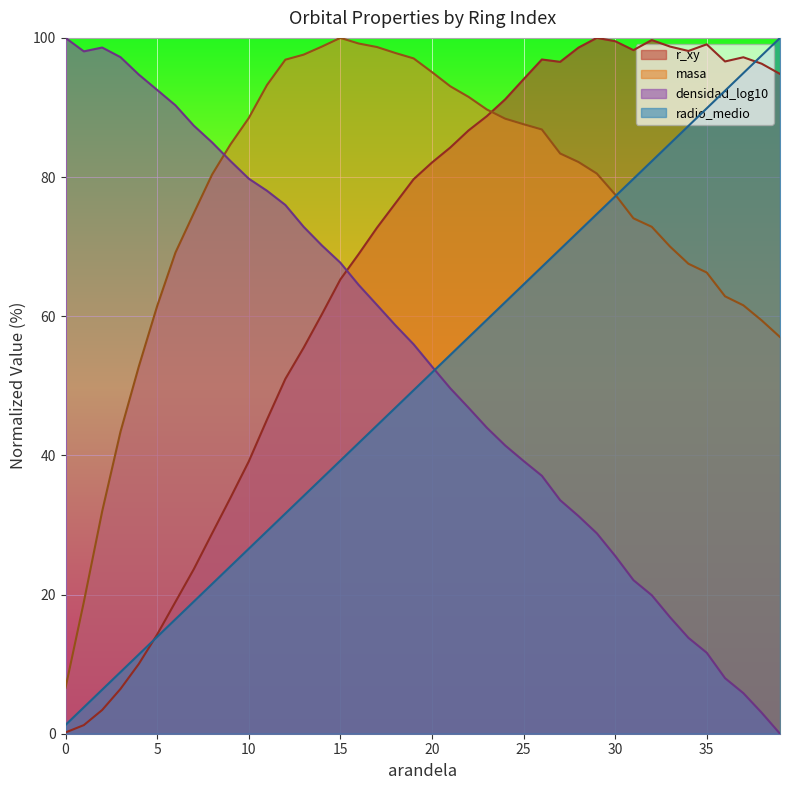

Which series has the widest spread of values?

densidad_log10